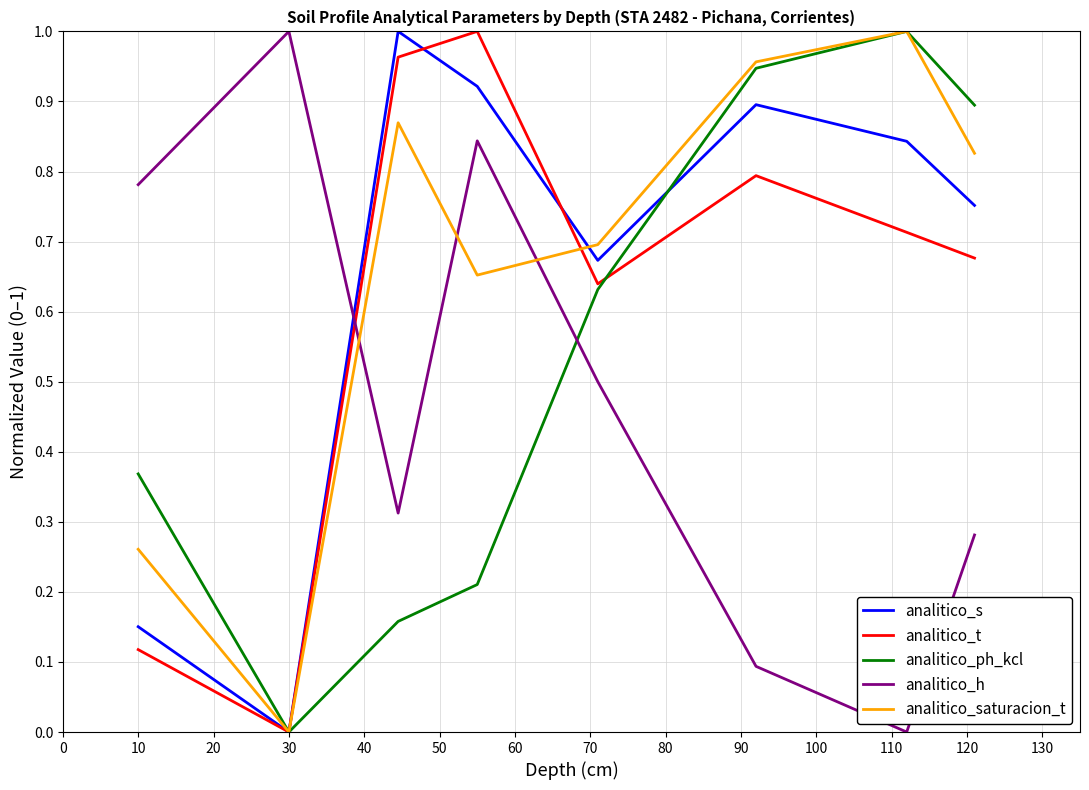

Does the chart have visible grid lines?

Yes